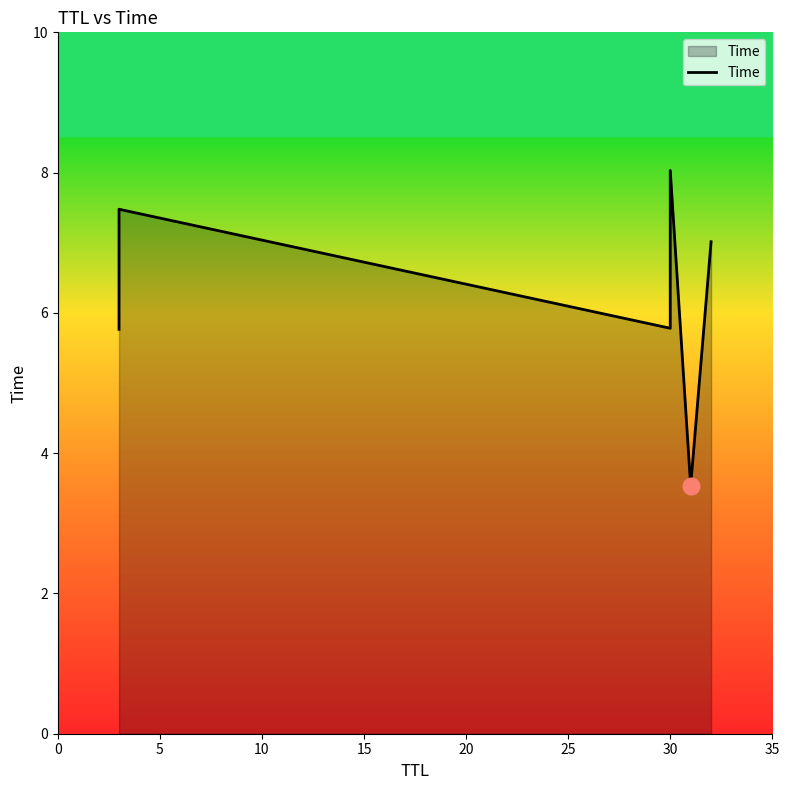

How many data points are above 7?

3